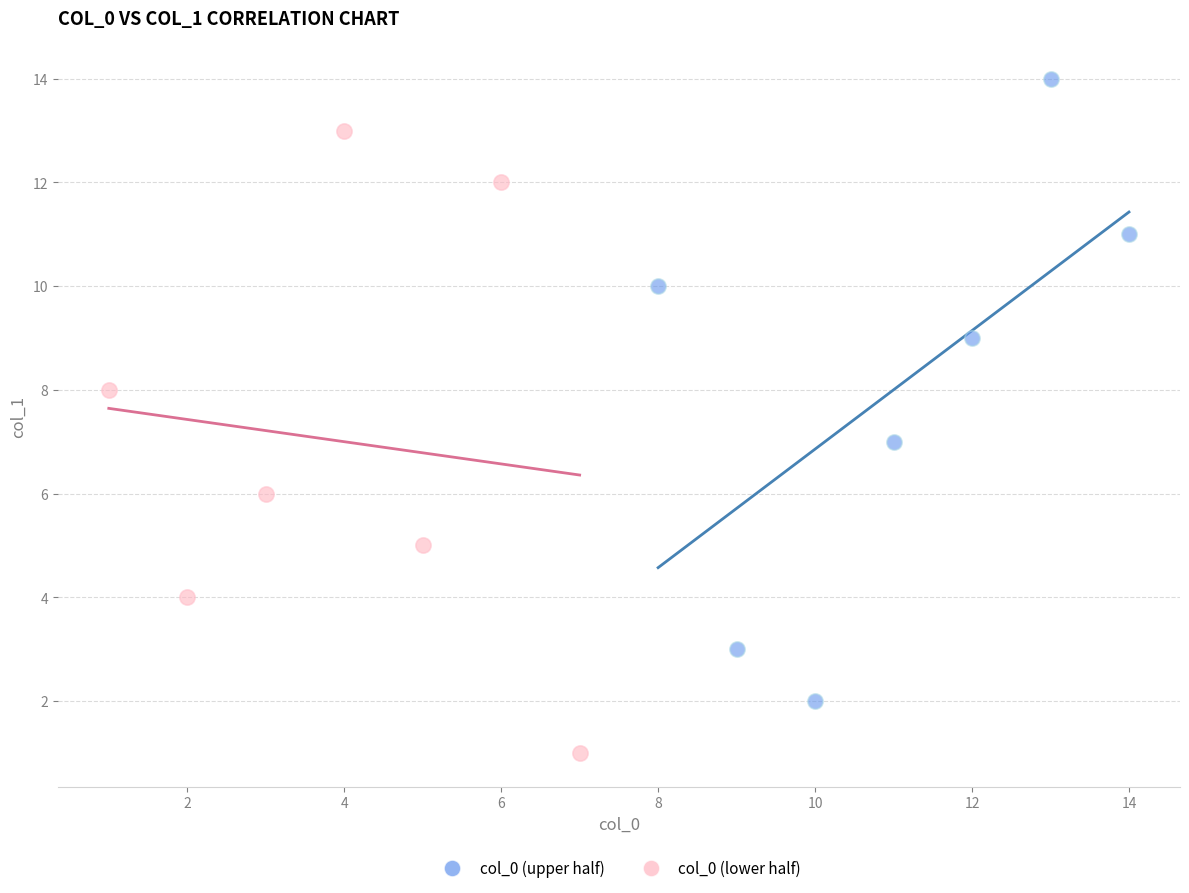

Which series reaches the maximum Y coordinate?

col_0 (upper half)